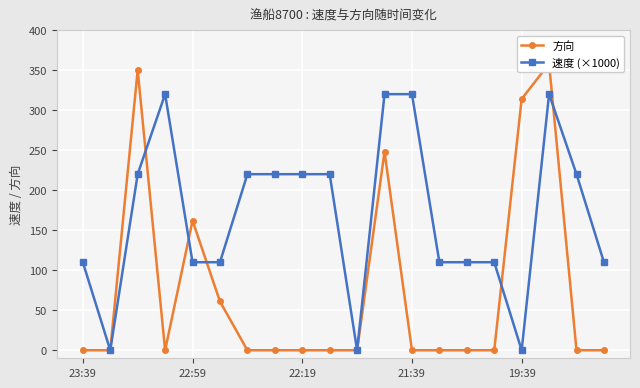

What value does the 速度 (×1000) series have at 23:39, to the nearest 5?

110